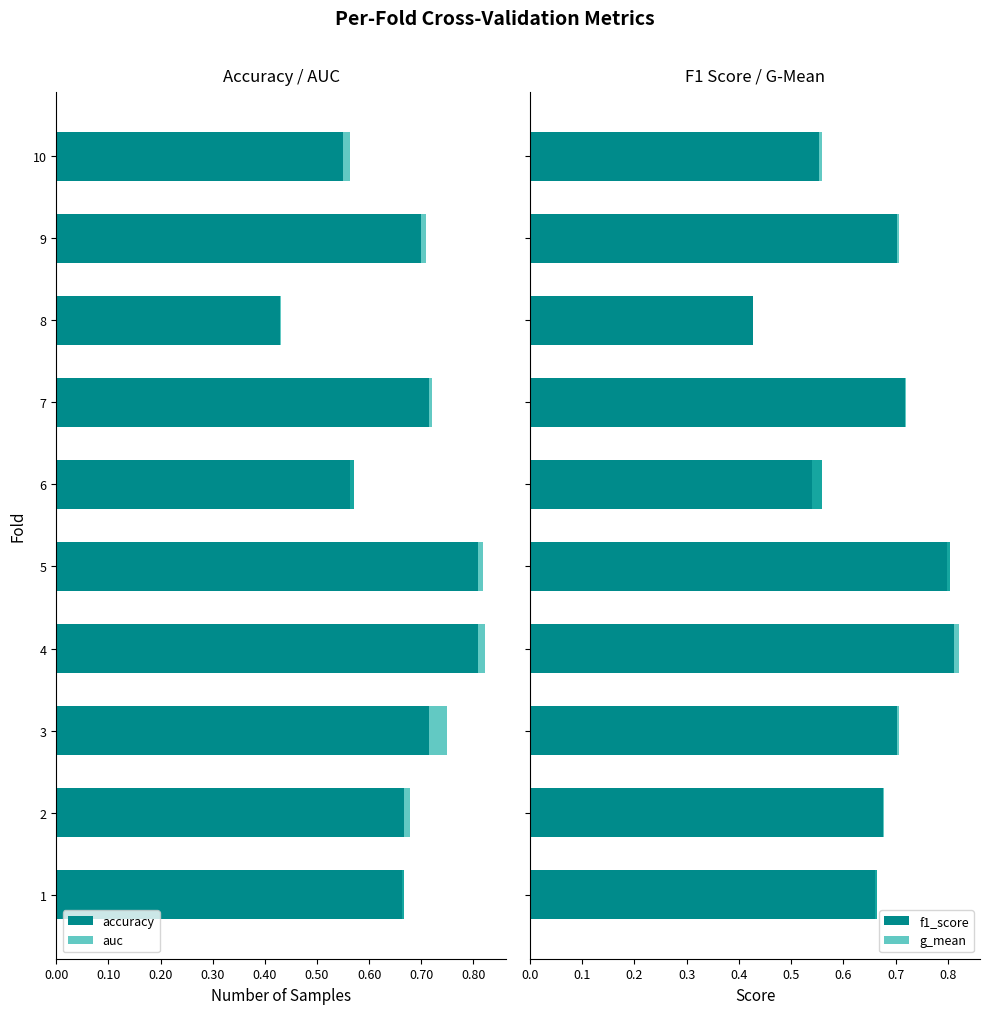

Between 2 and 9, which series saw the biggest shift?

accuracy